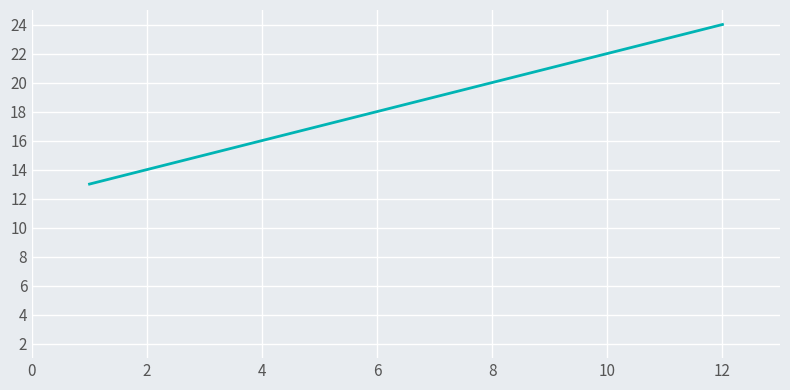

Reading left to right, extract all data points from this chart.

13	14	15	16	17	18	19	20	21	22	23	24